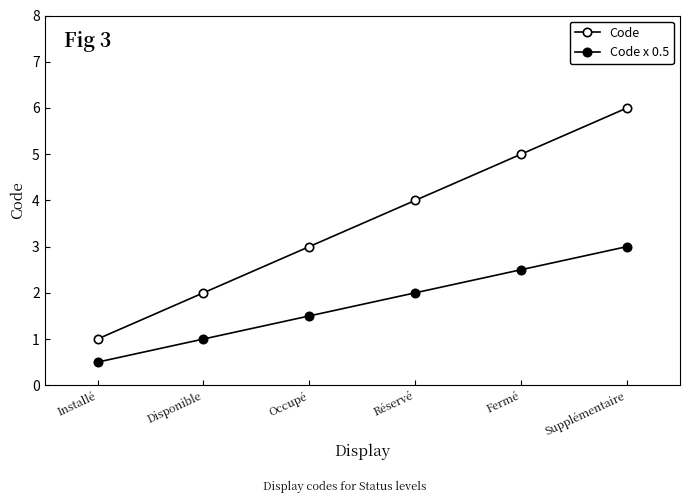

Where does the Code series first go above 4?

Fermé